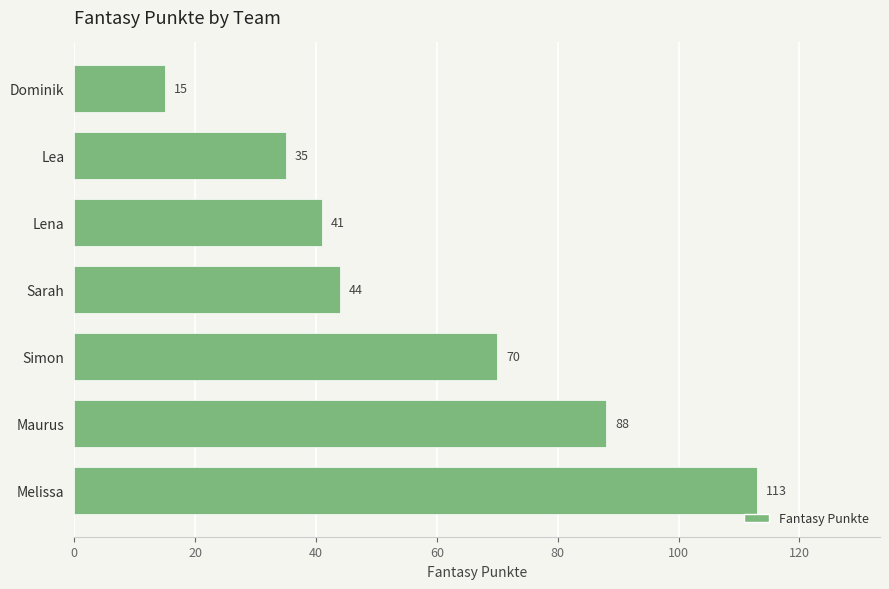

What is the minimum value shown in the chart?

15